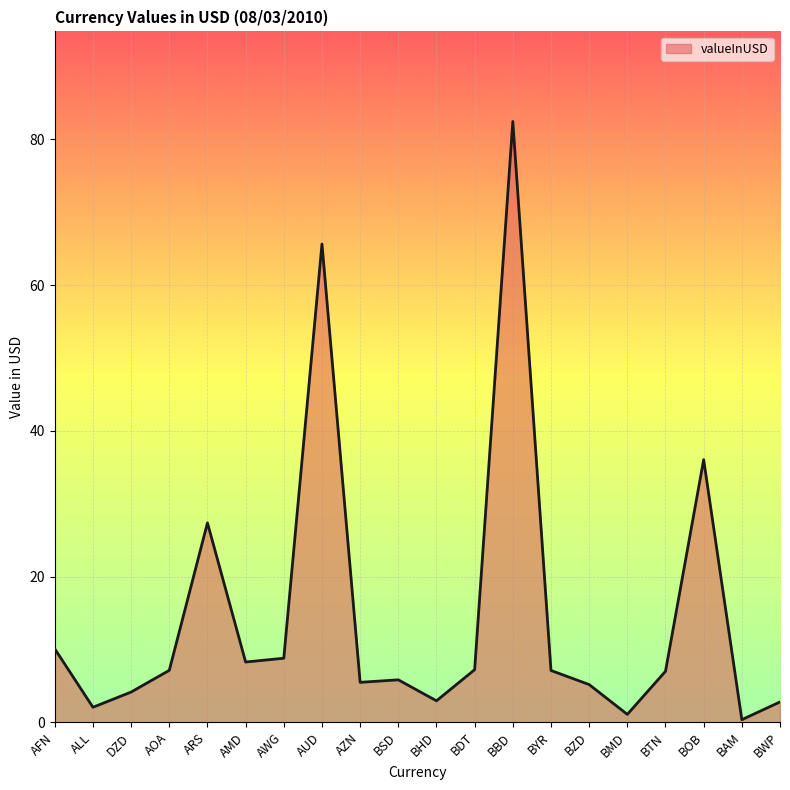

What is the greatest value displayed?

82.5